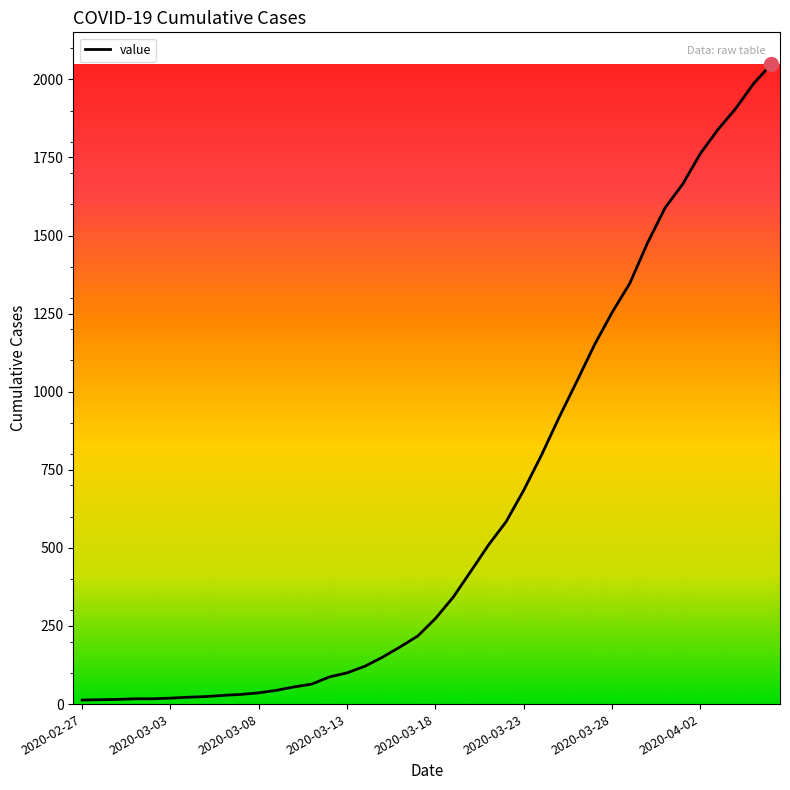

What is the difference between the maximum and minimum values?

2035